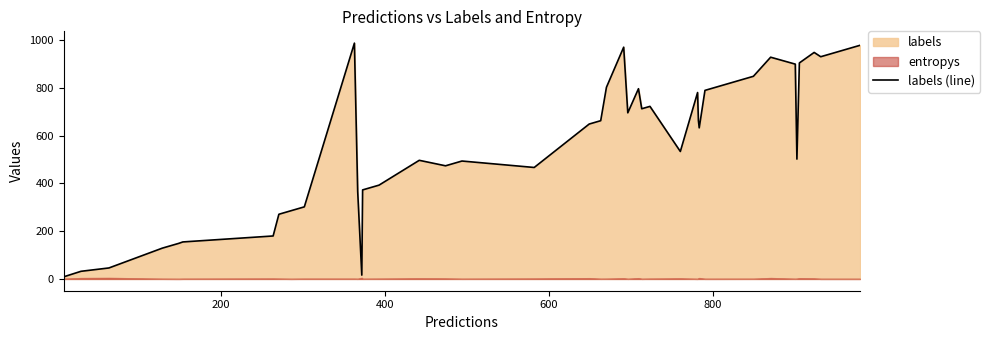

What is the highest value of the labels (line) series?

988